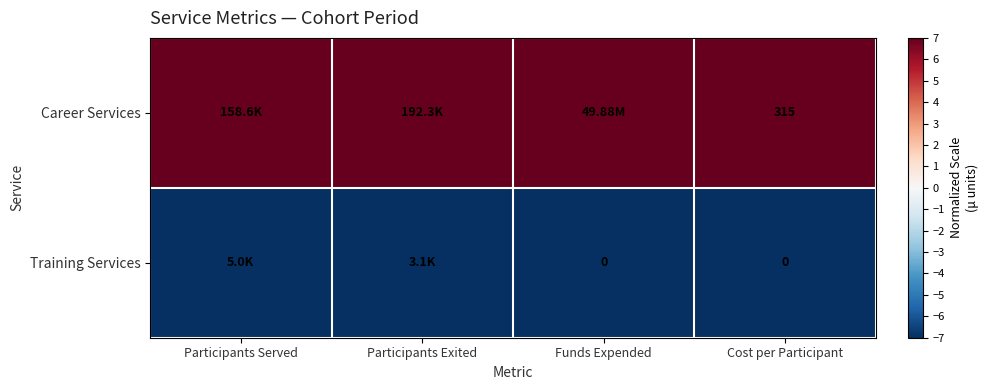

What is the total value across all series at Cost per Participant?

315